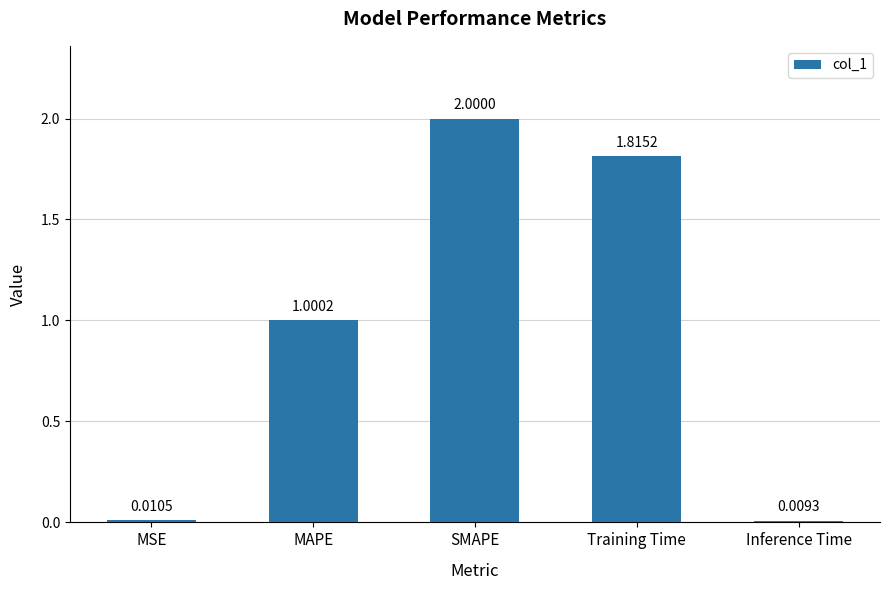

Is it true that the value at MAPE is 0.3?

False